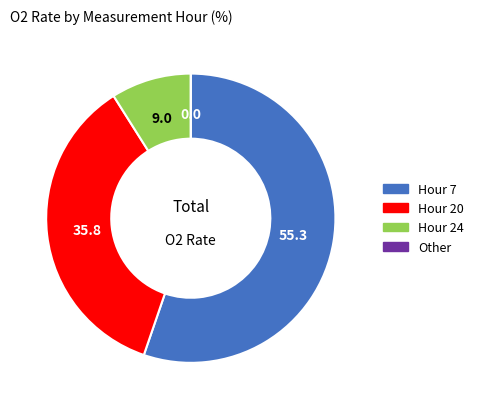

Is there any slice that represents more than half of the pie?

Yes